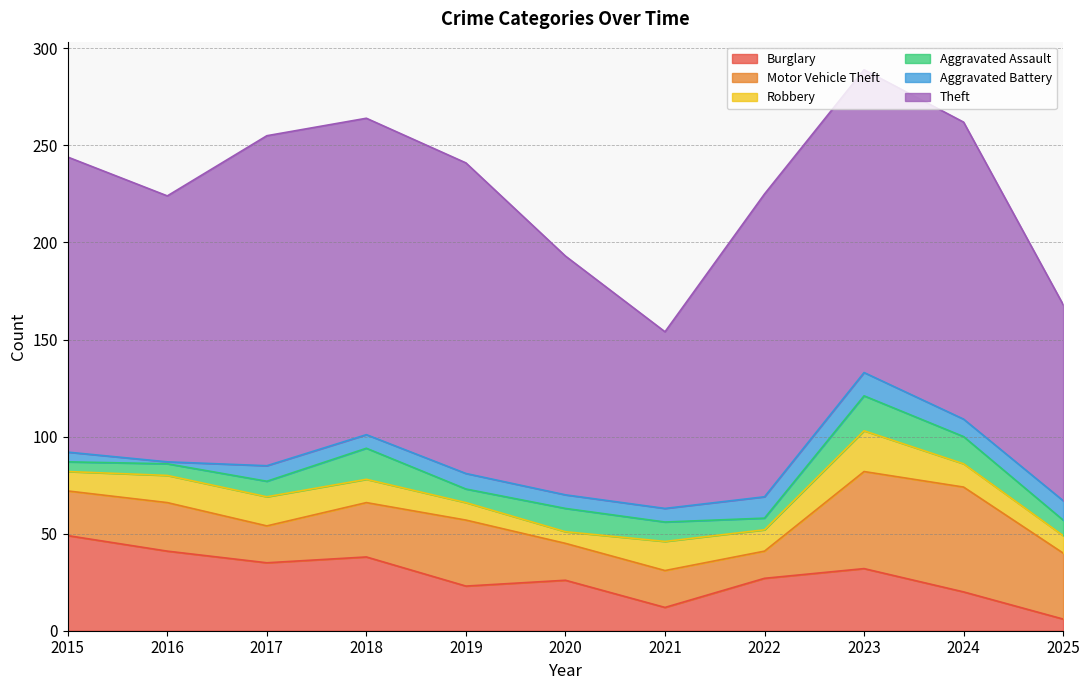

In Theft, how many points are lower than both neighbors (excluding endpoints)?

2